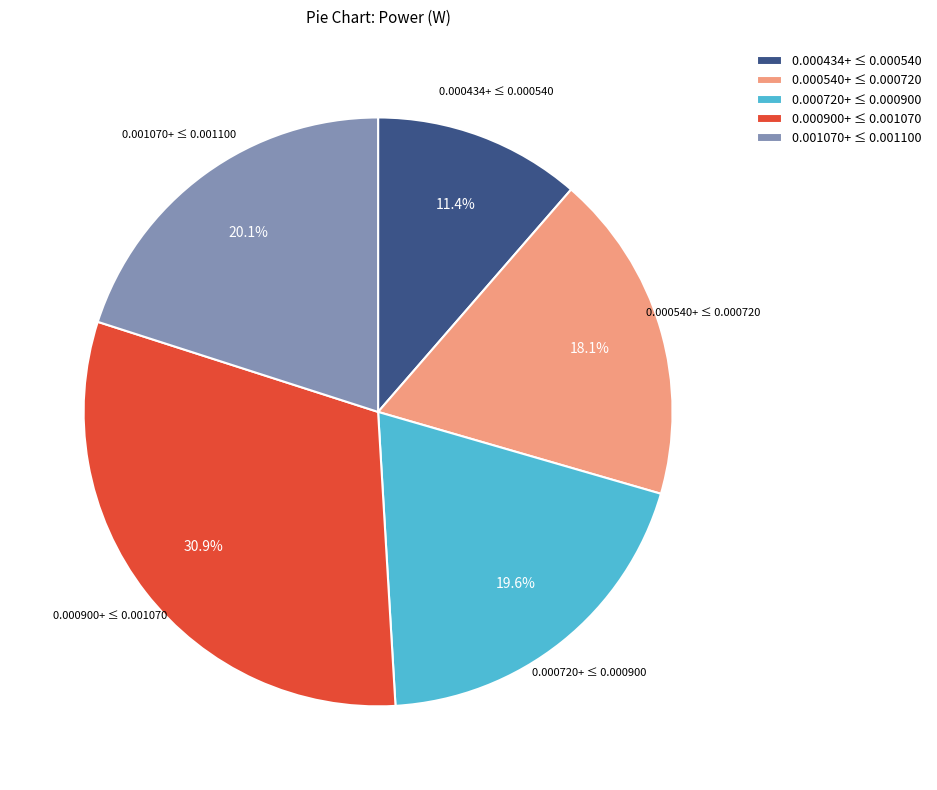

What percentage is NOT represented by 0.001070+ ≤ 0.001100?

79.9%